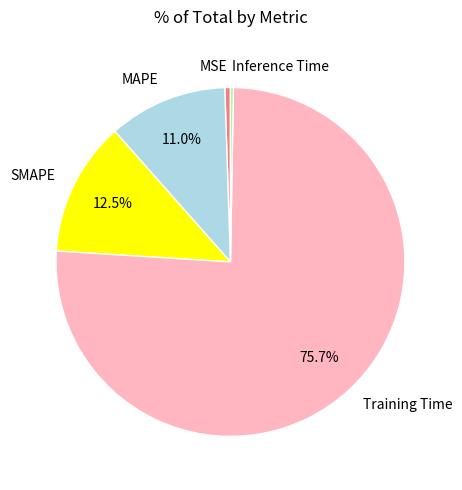

Which slice is the largest?

Training Time